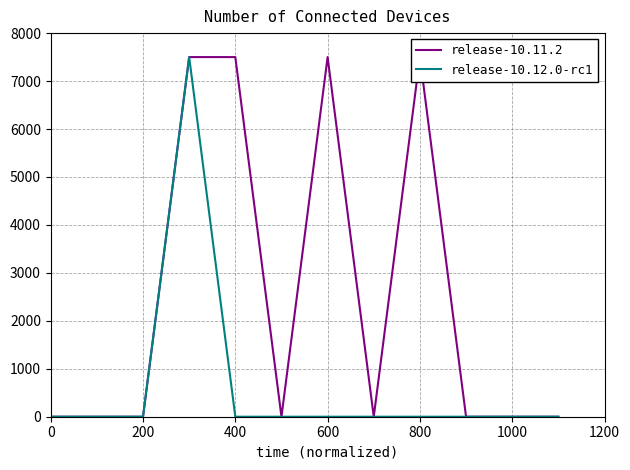

How many lines are shown in the chart?

2